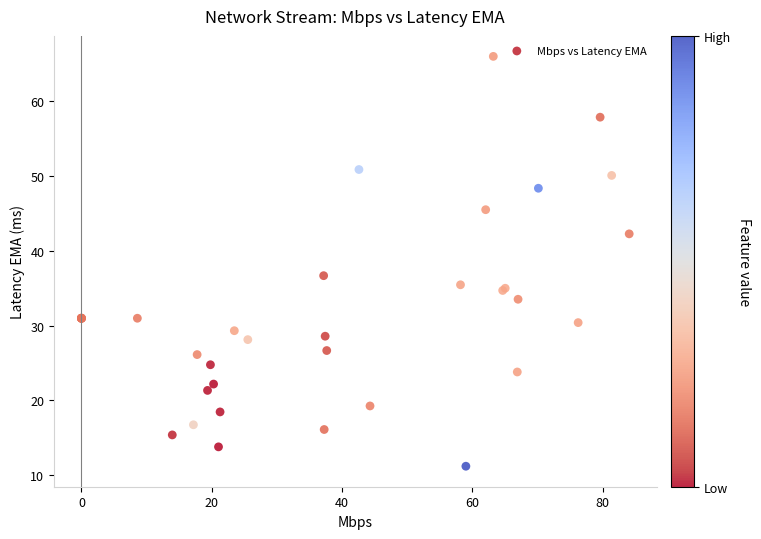

What Y value in the scatter plot is closest to 38?

36.7